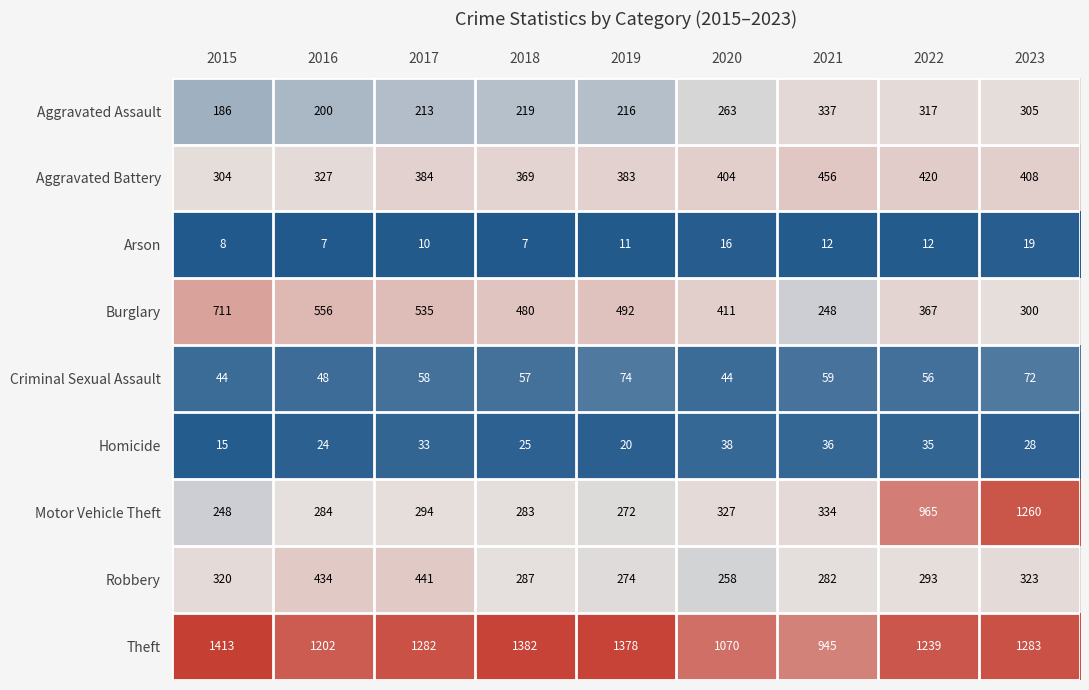

What is the maximum value shown in the chart?

1413